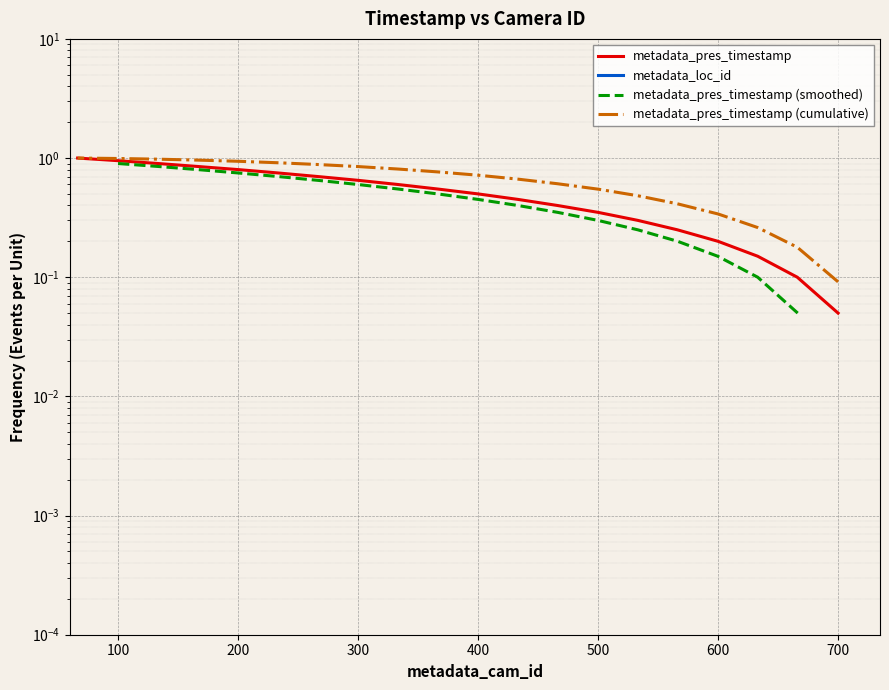

The value at 1 is 0.4. True or false?

True